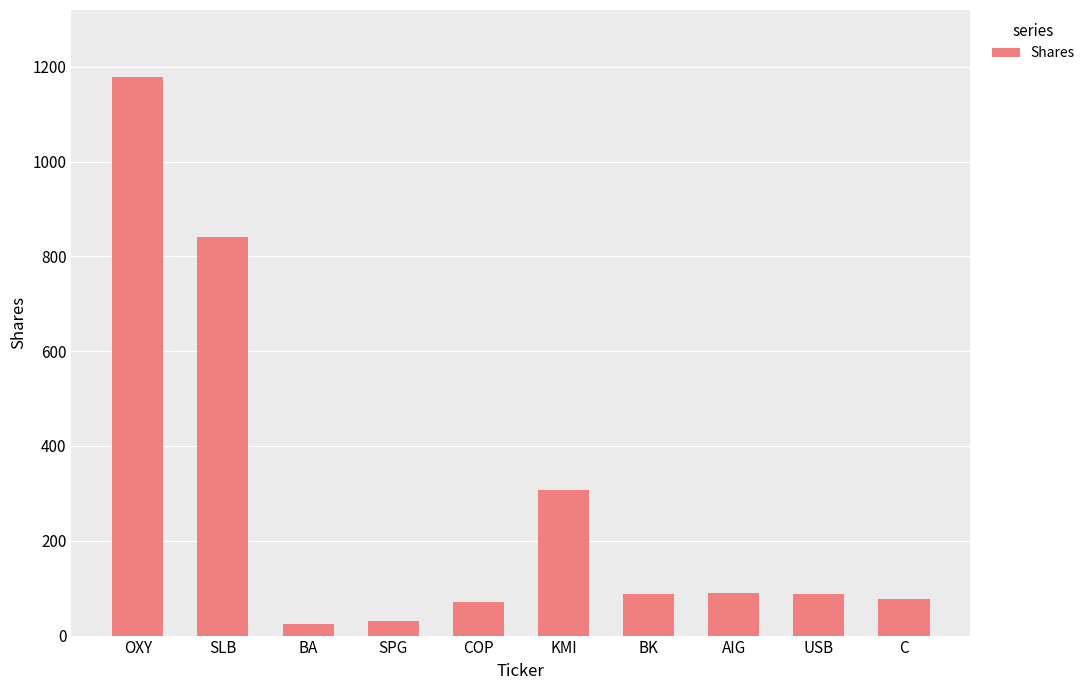

What is the maximum value shown in the chart?

1178.5